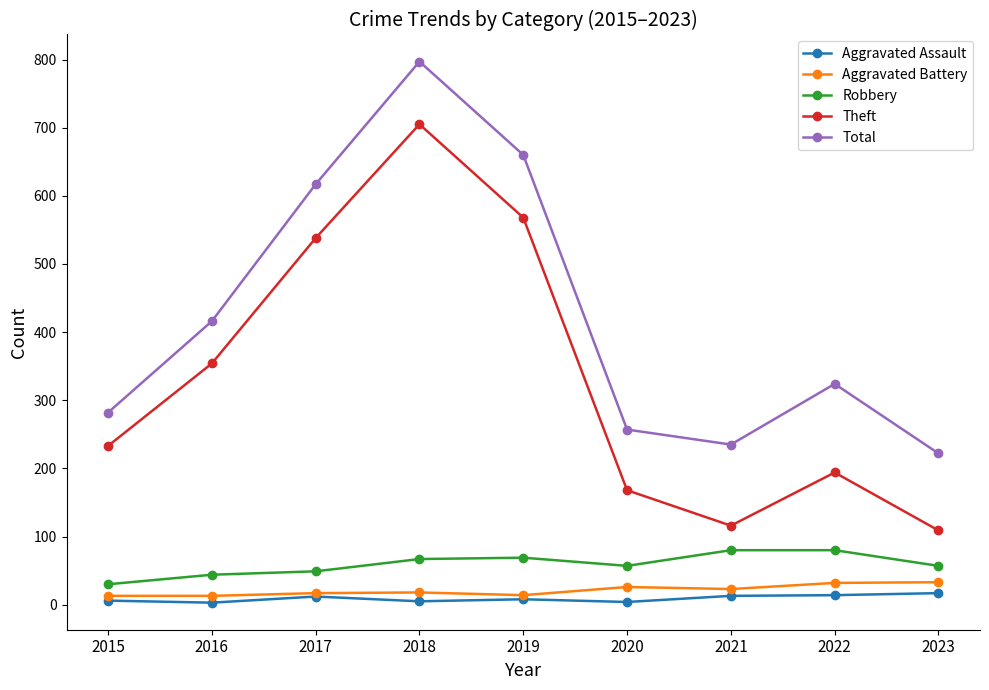

The value of Robbery at 2020 is 57. True or false?

True